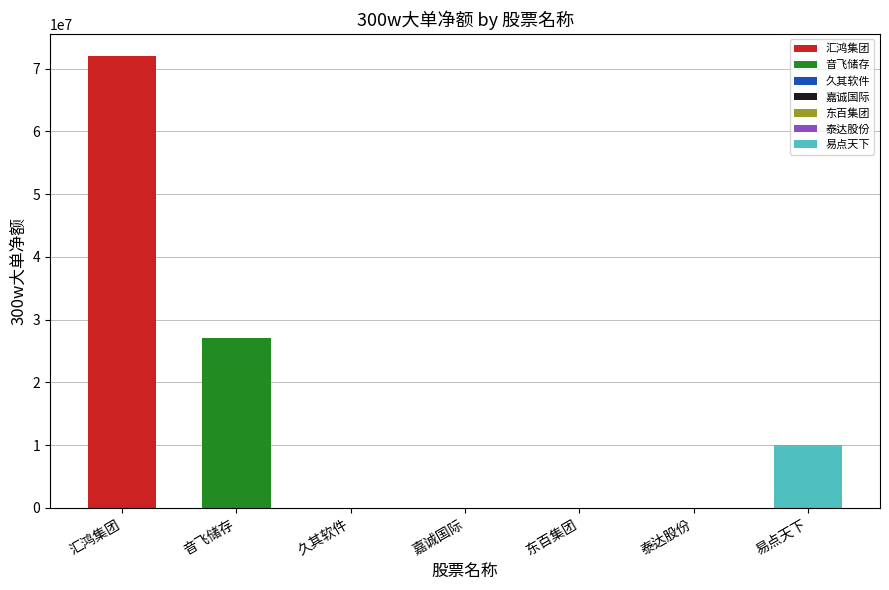

Reading right to left, extract all data points from this chart.

10078549	0	0	0	0	27082729	71920998